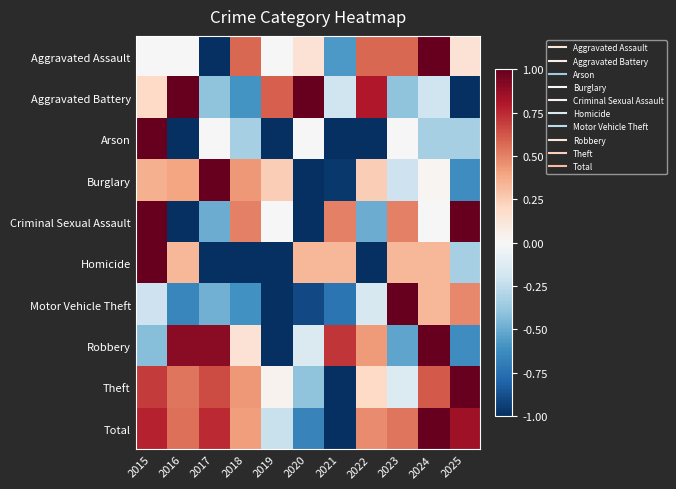

At which category does the chart reach its minimum across all series?

2017